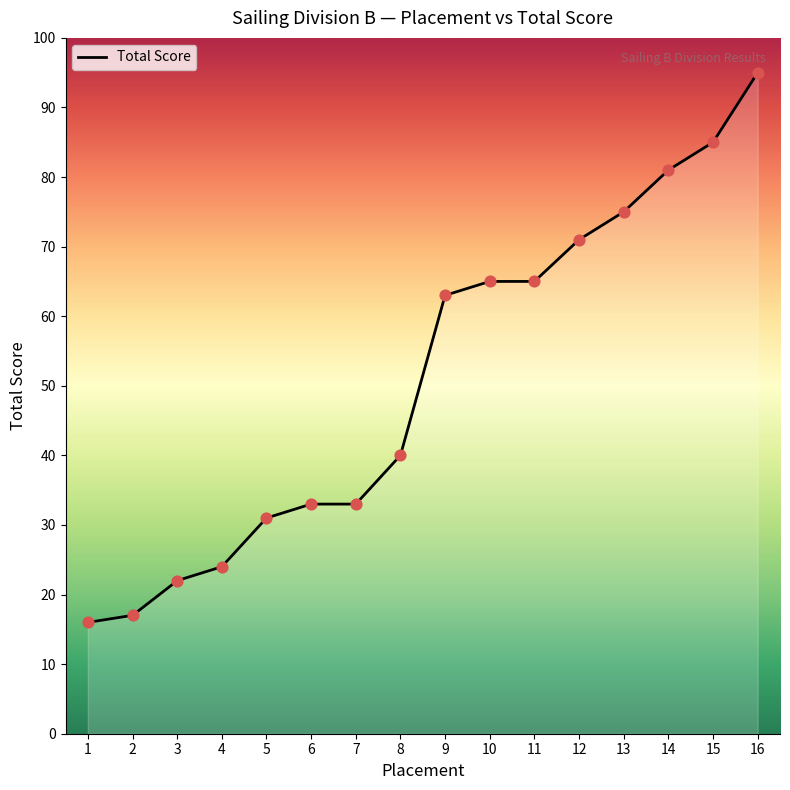

Approximately how many times larger is the value at 7 compared to 13?

0.4